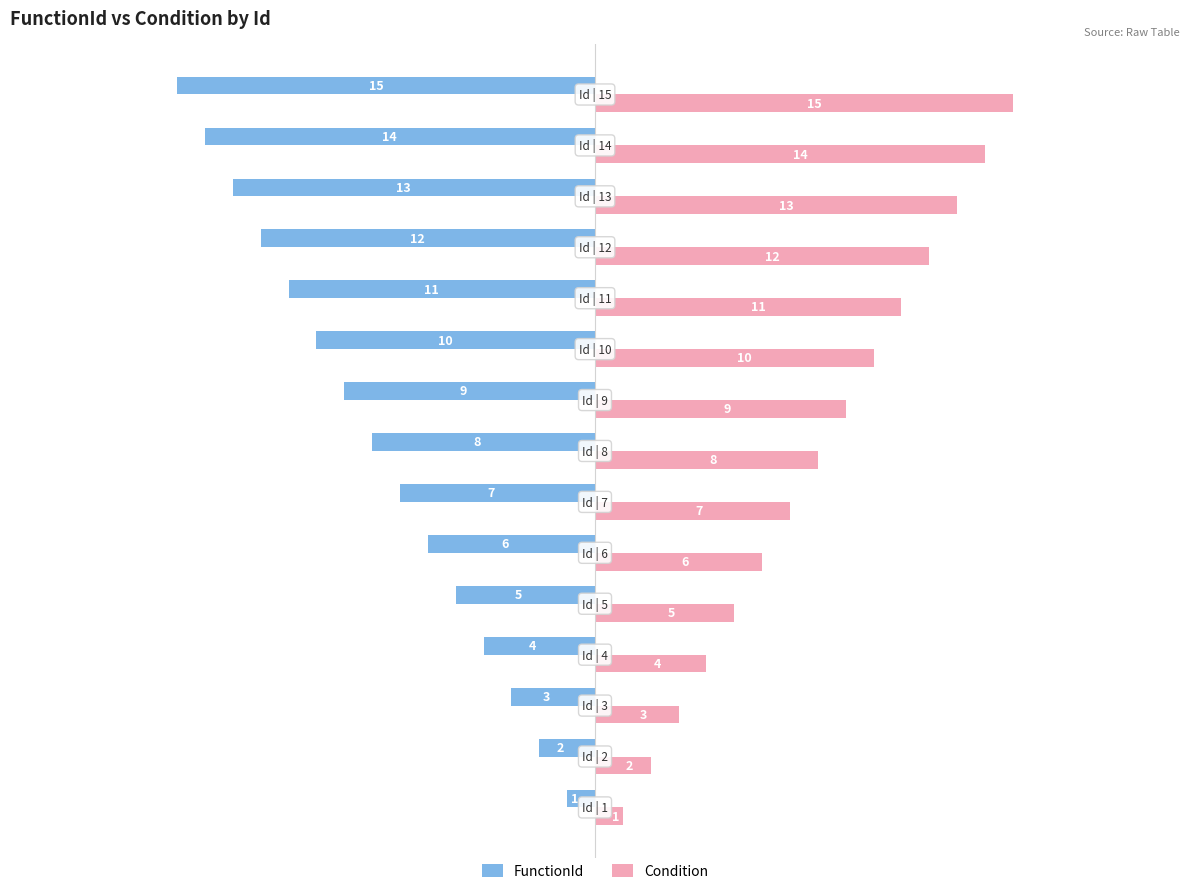

List the series in order of their peak value, lowest first.

FunctionId, Condition